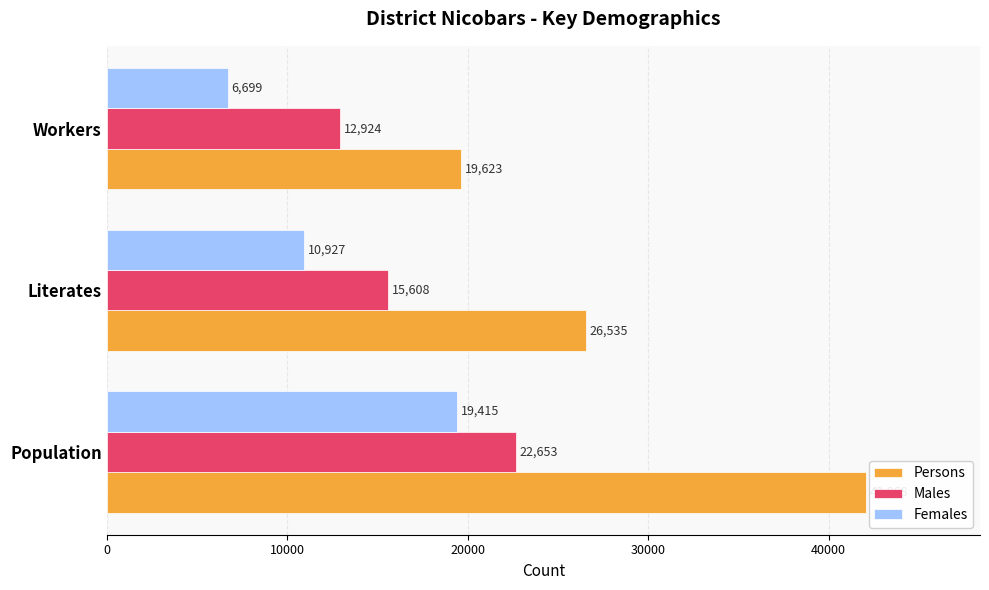

Which category has the lowest value in the Persons series?

Workers